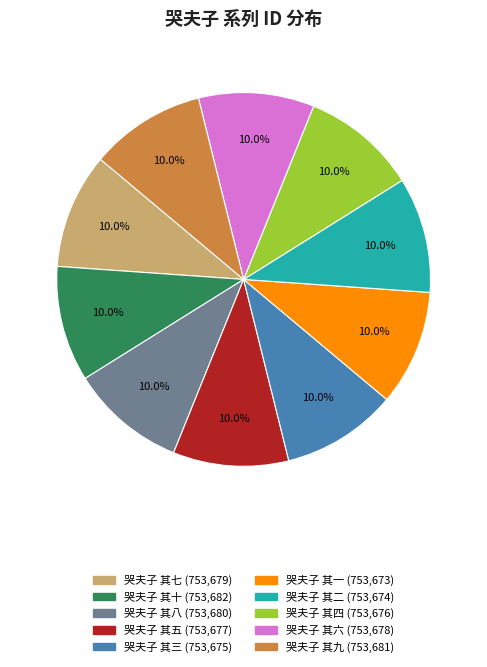

Does any single category account for the majority?

No